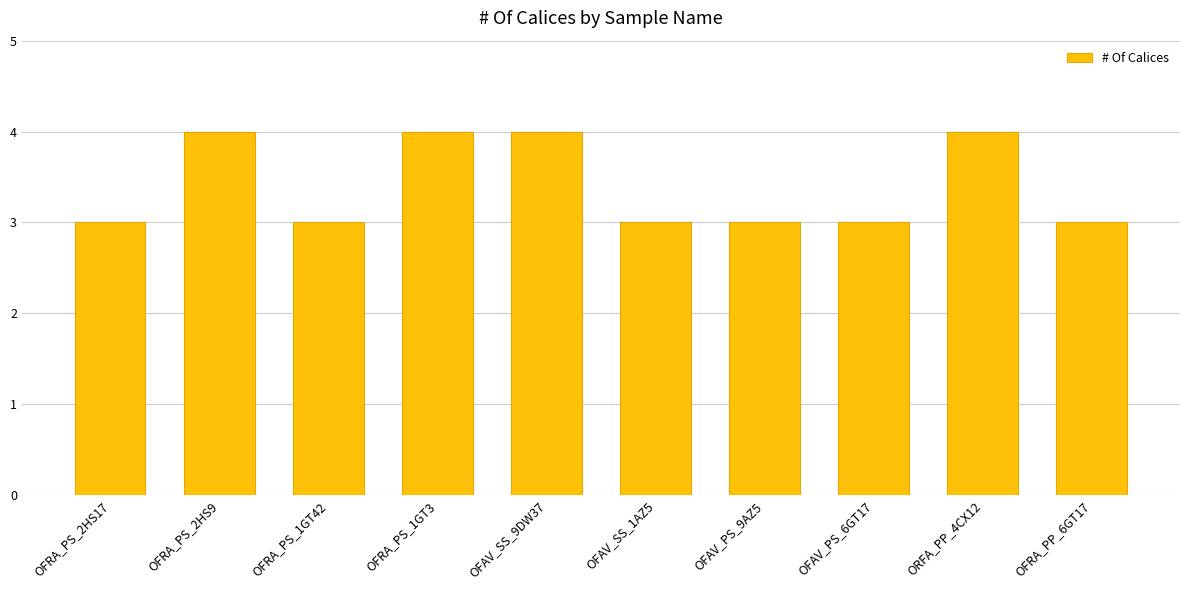

Count the values in the range 3 to 4.

10